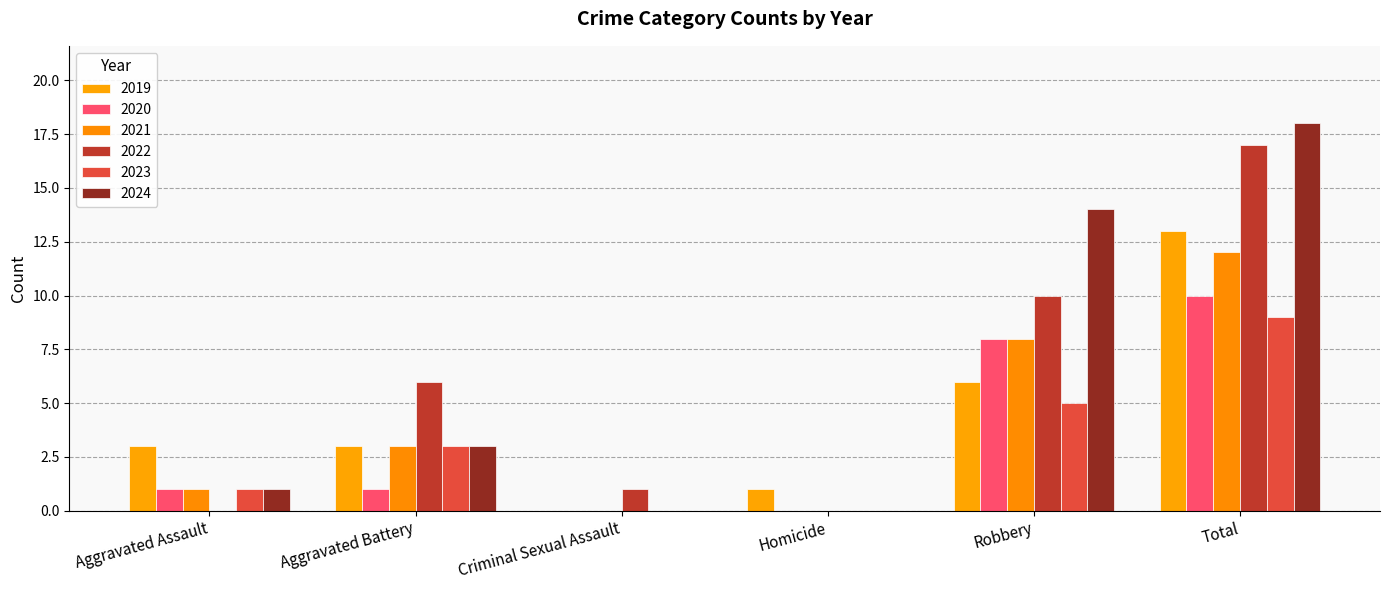

What position from the right is Homicide?

3